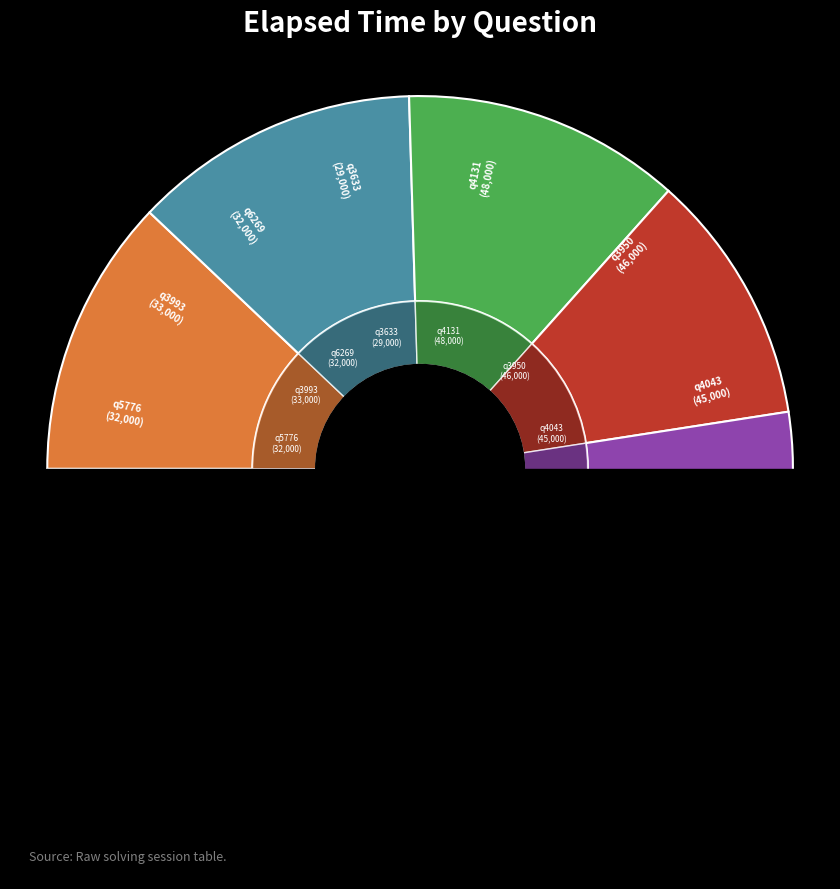

Rank the categories by value from highest to lowest.

q4131, q3950, q4043, q3993, q5776, q6269, q3633